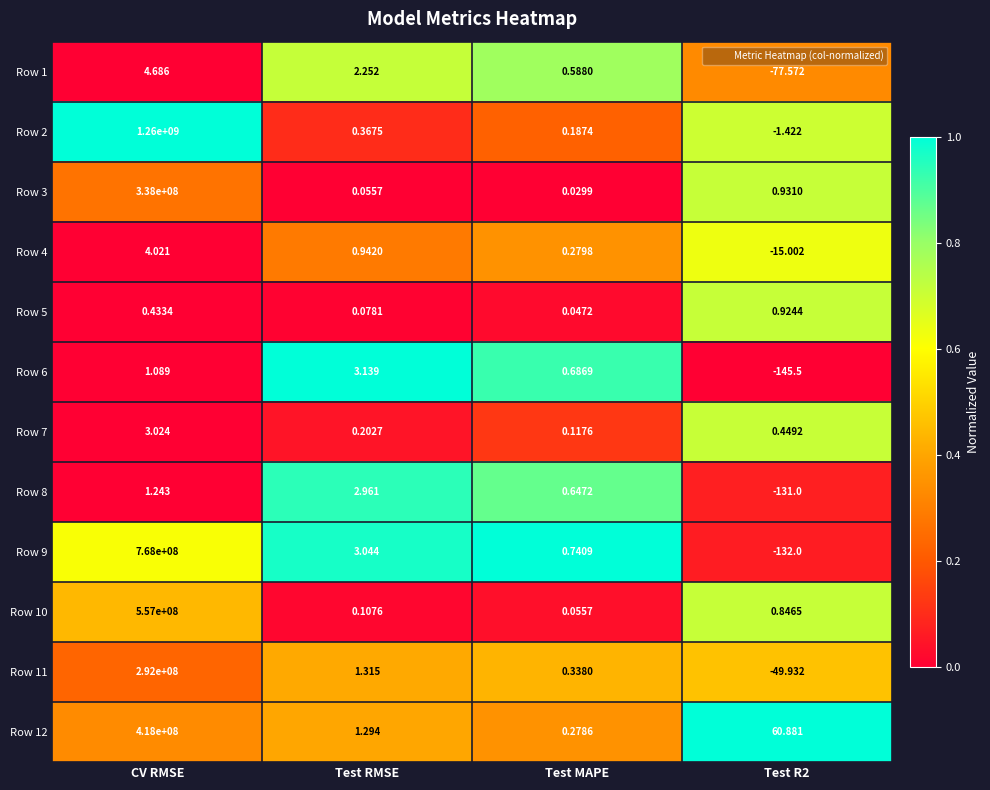

Is the value of Row 4 at Test MAPE greater than the value of Row 8 at Test RMSE?

No